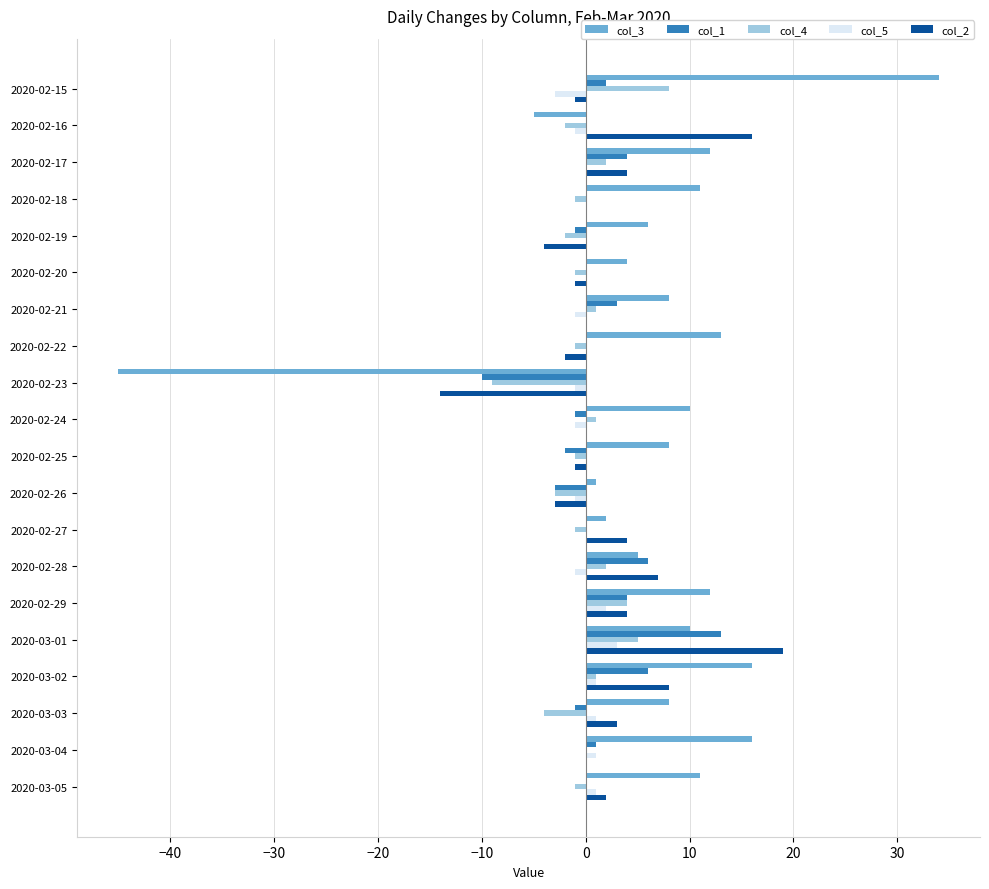

At which category is the sum across all series the highest?

2020-03-01